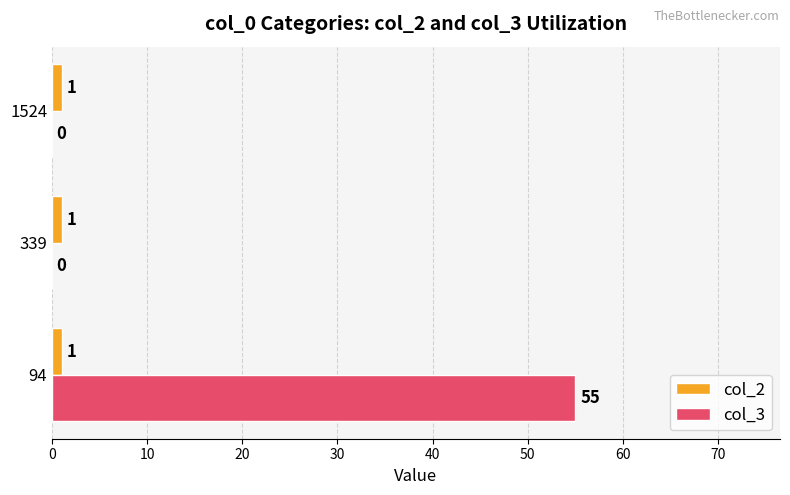

Which series has the largest total across all categories?

col_3